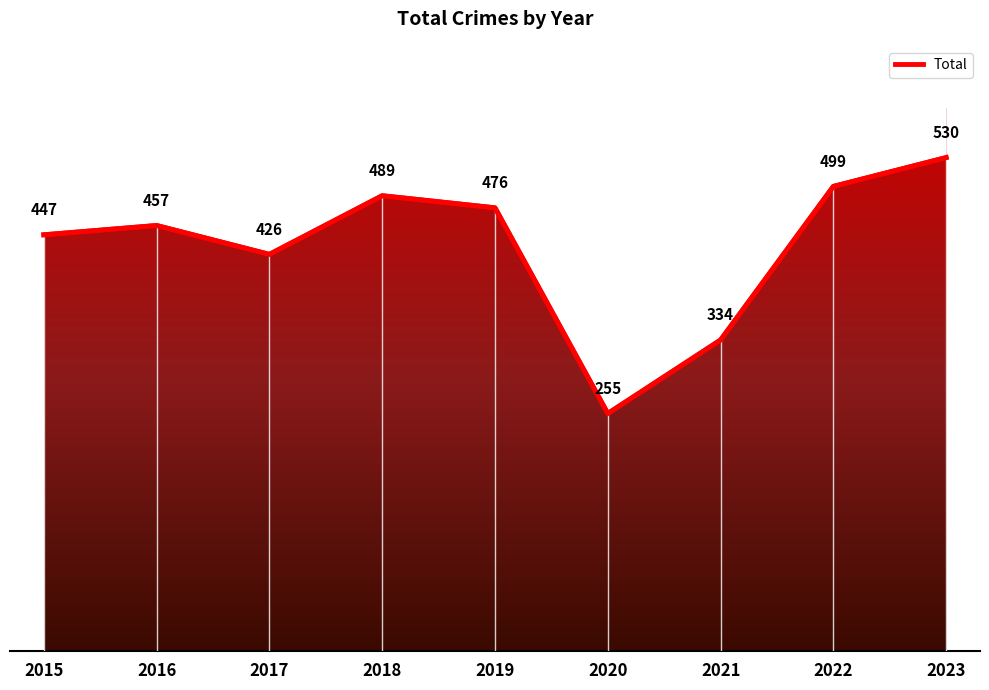

What value does the data have at 2023?

530